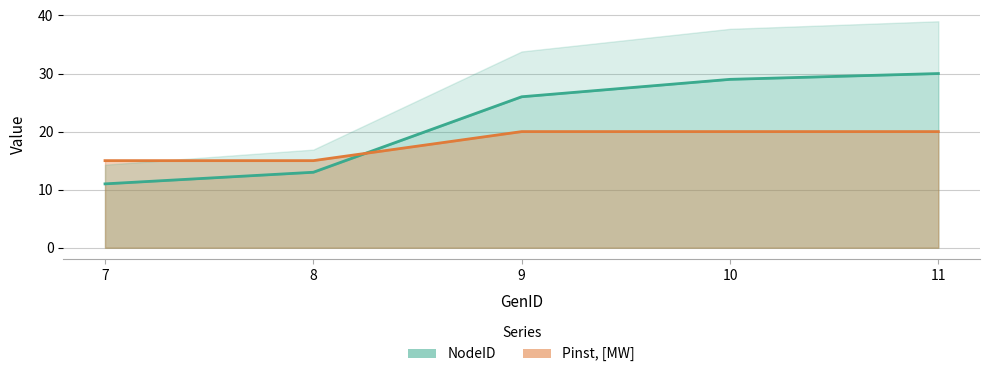

What are all the series names shown in the legend?

NodeID, Pinst, [MW]